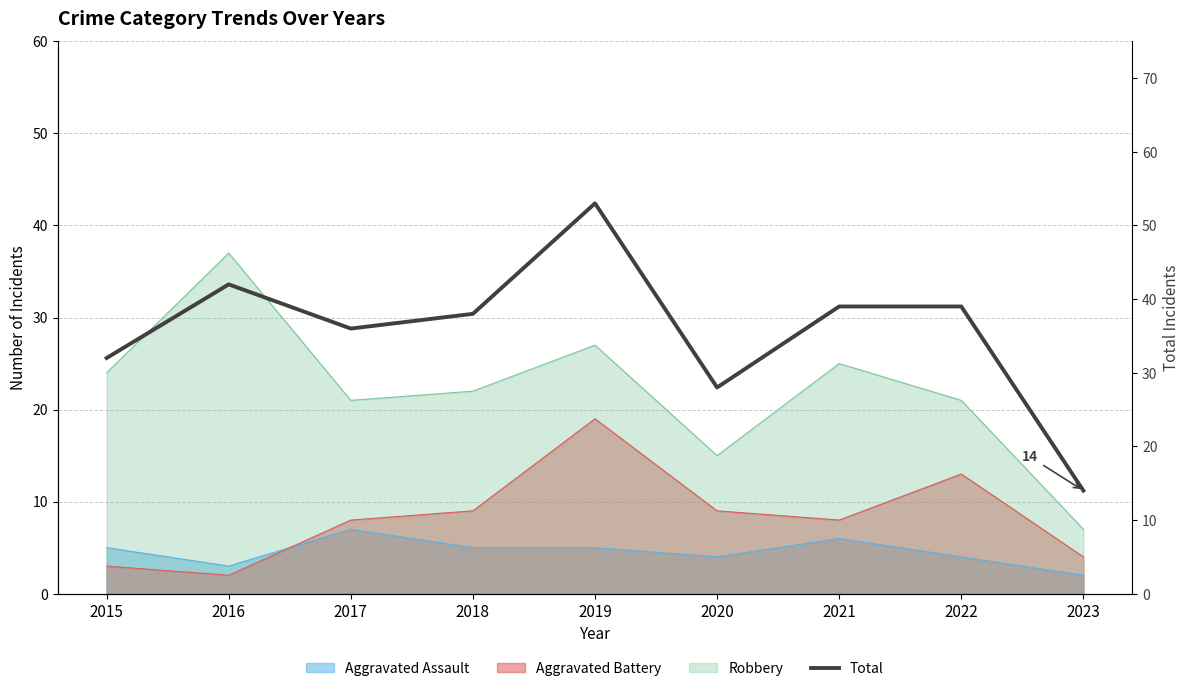

True or false: the data shows 67 at 2022.

False